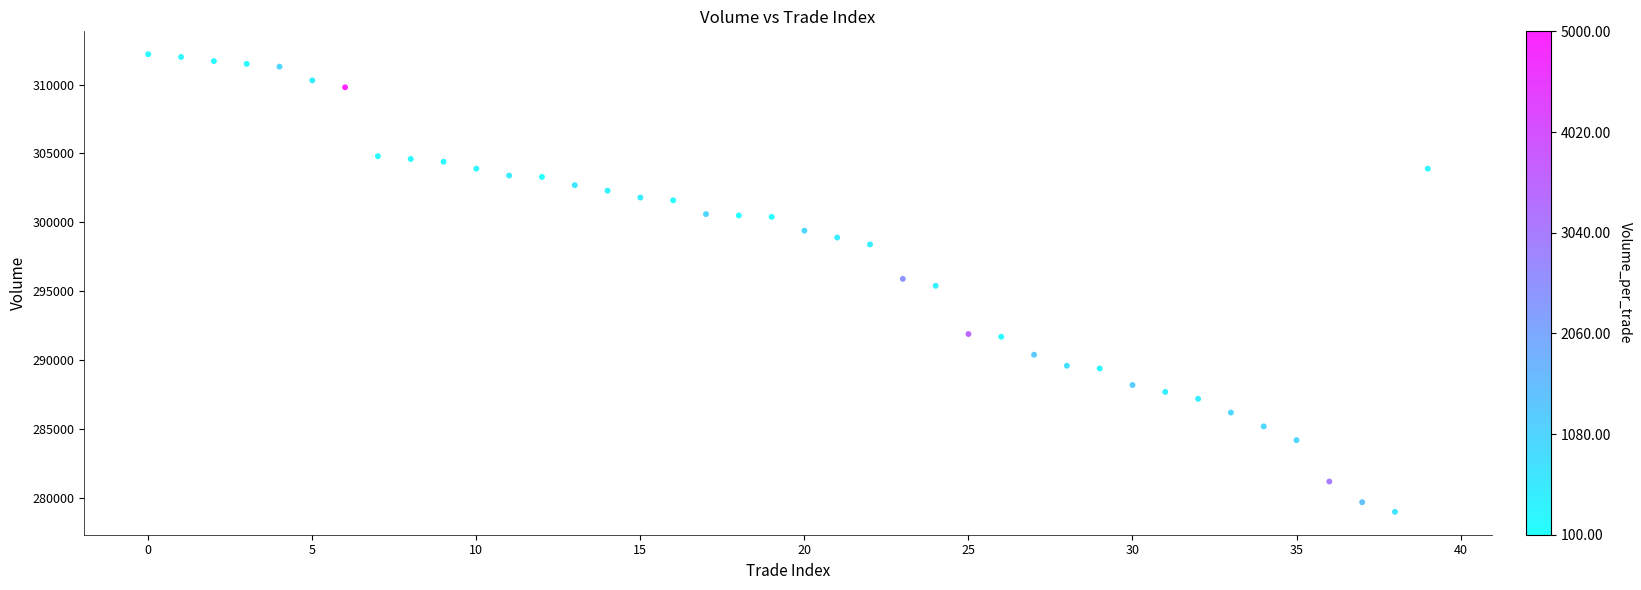

What is the range of Y values (max minus min)?

33200